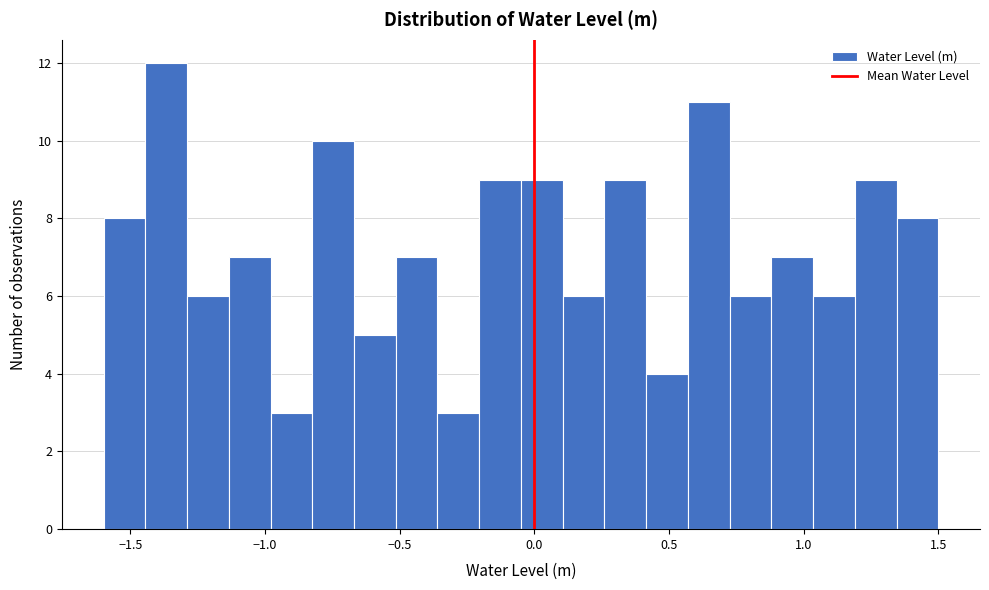

Read against the x-axis, roughly where is the centre of the tallest bar?

-1.35